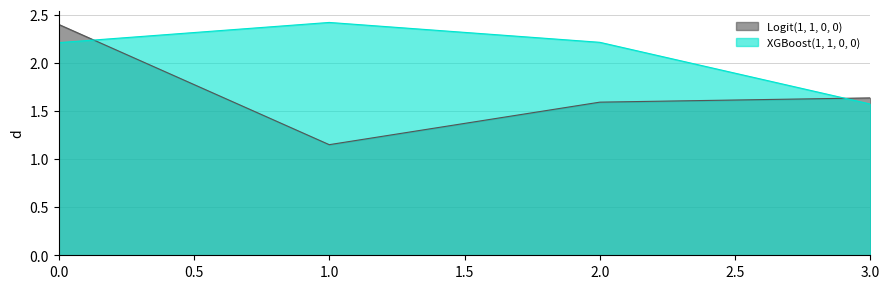

How many intersections are there between XGBoost(1, 1, 0, 0) and Logit(1, 1, 0, 0)?

2